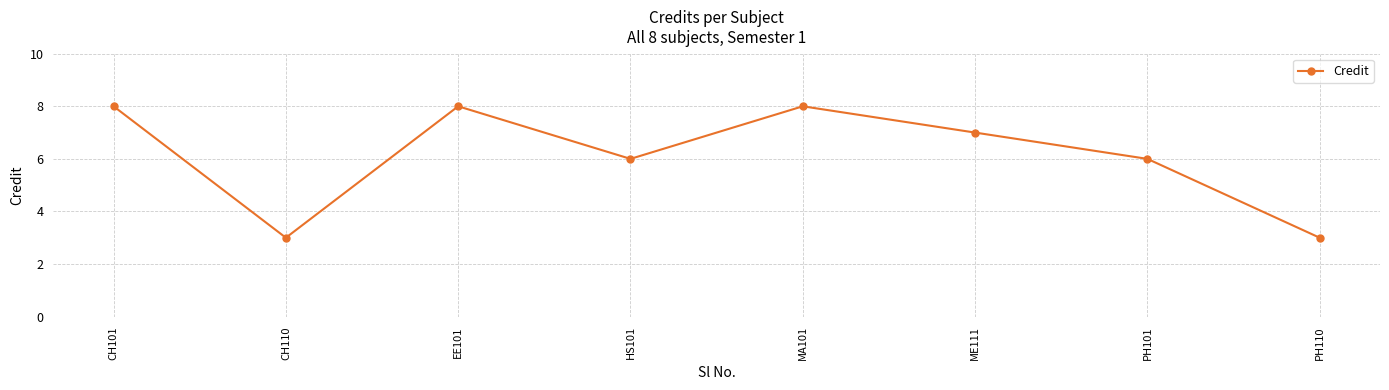

What is the label of the 2nd point from the right?

PH101